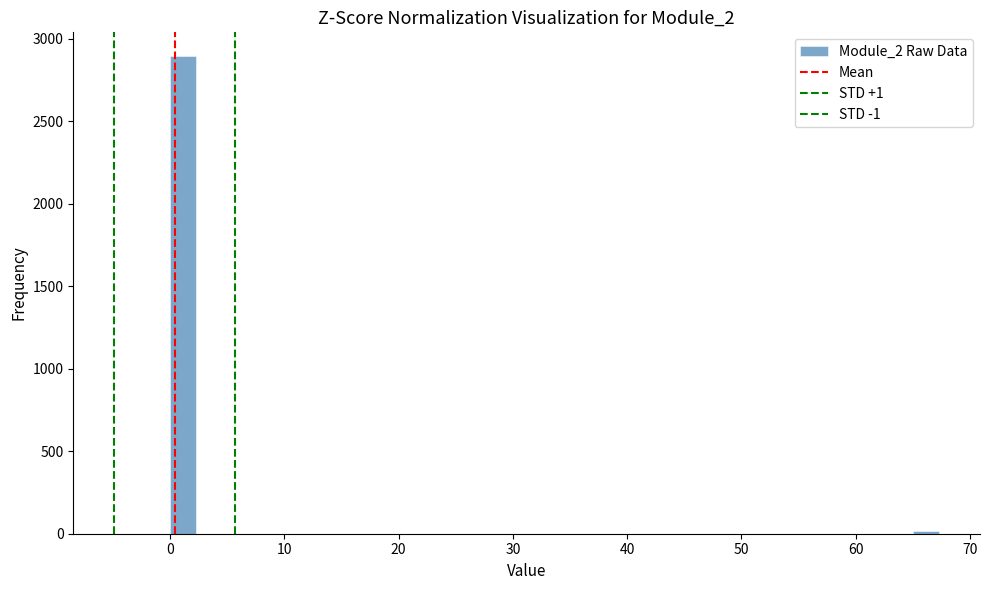

Around what value on the x-axis is the tallest bar? Give the approximate position of its centre, as read against the axis.

1